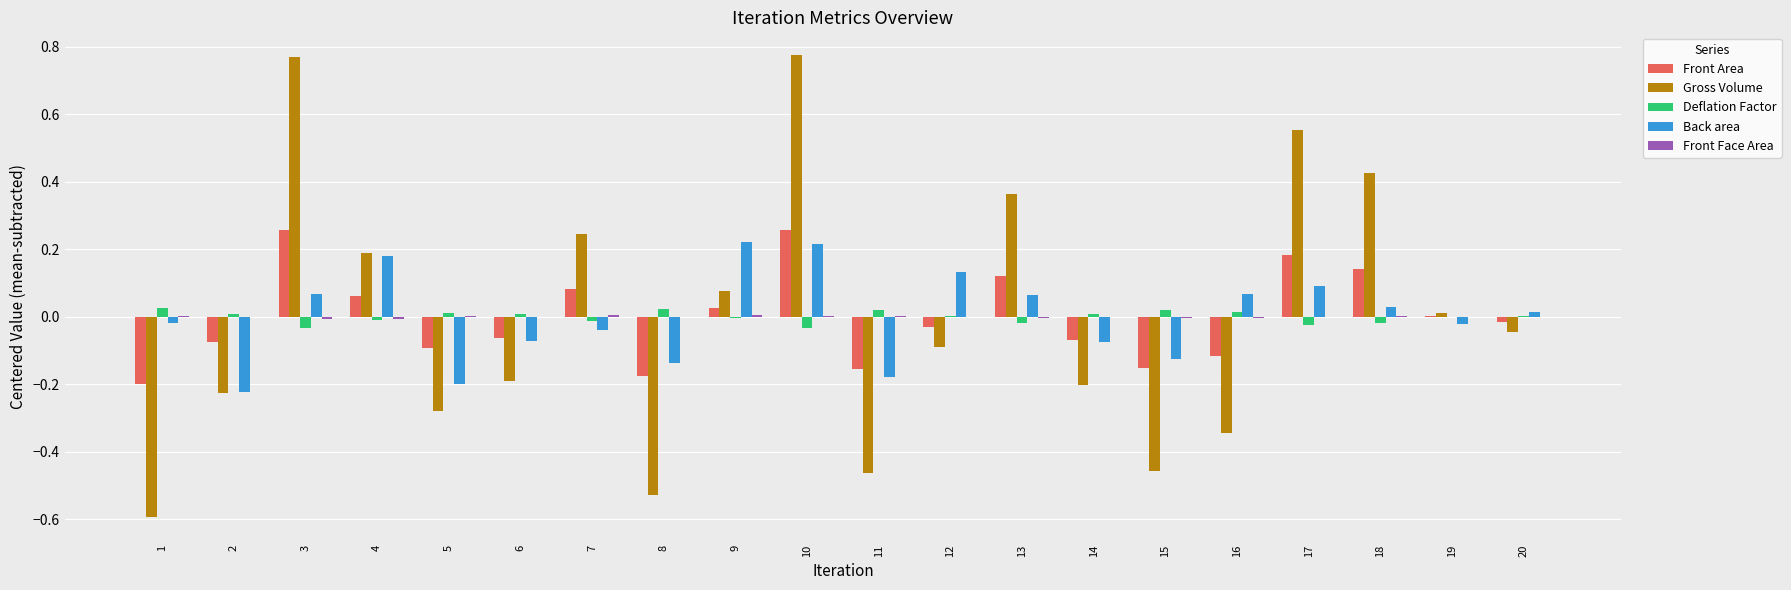

Is the value of Back area at 2 greater than the value of Gross Volume at 15?

Yes